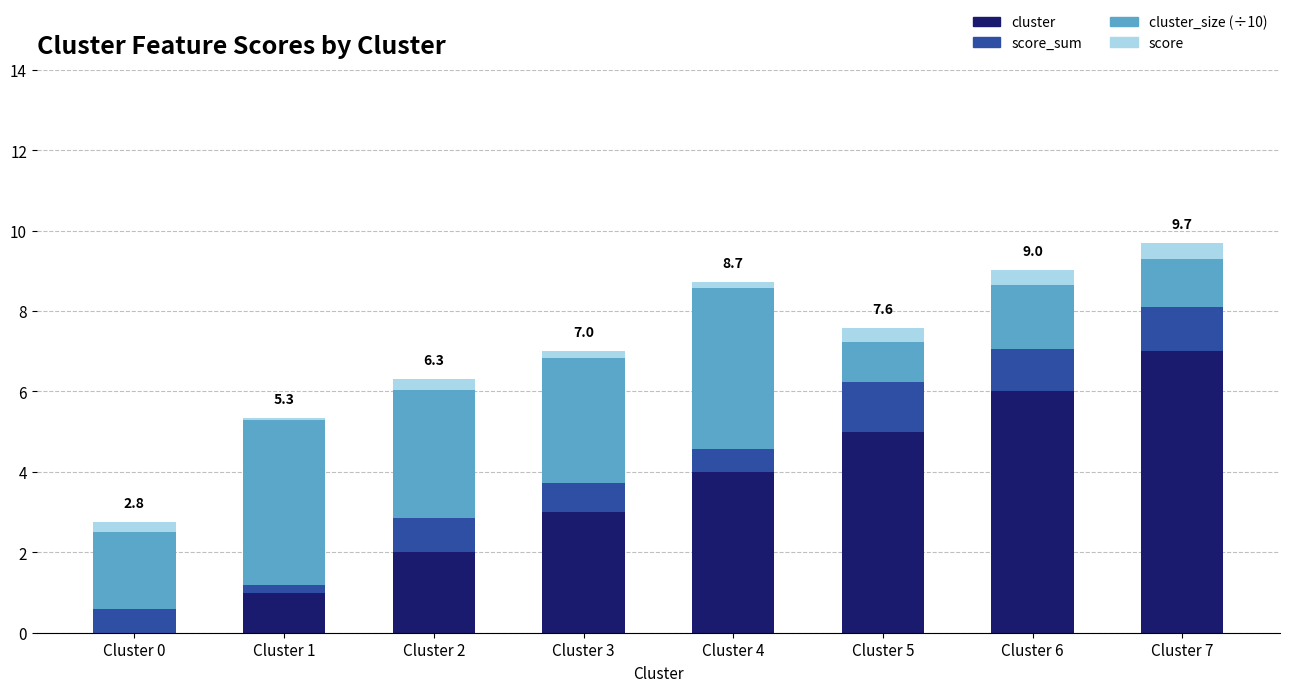

Is it true that cluster equals 0.0 at Cluster 0?

True